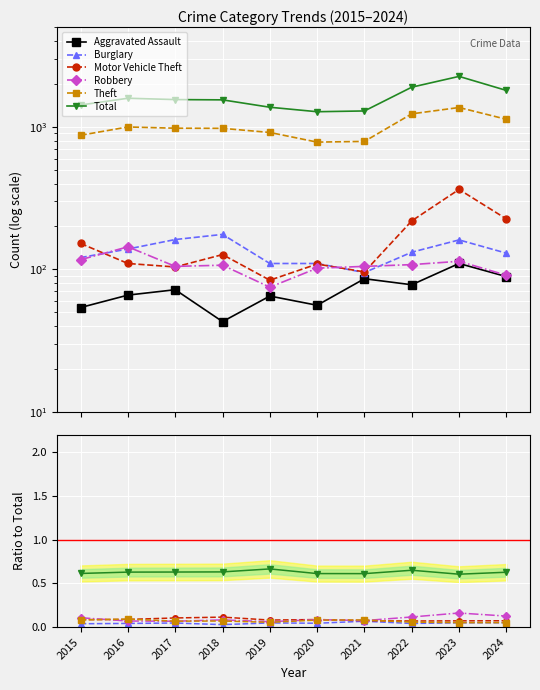

At which category does the chart reach its minimum across all series?

2018